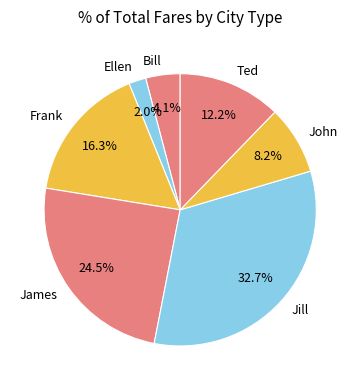

Which slice is the largest?

Jill